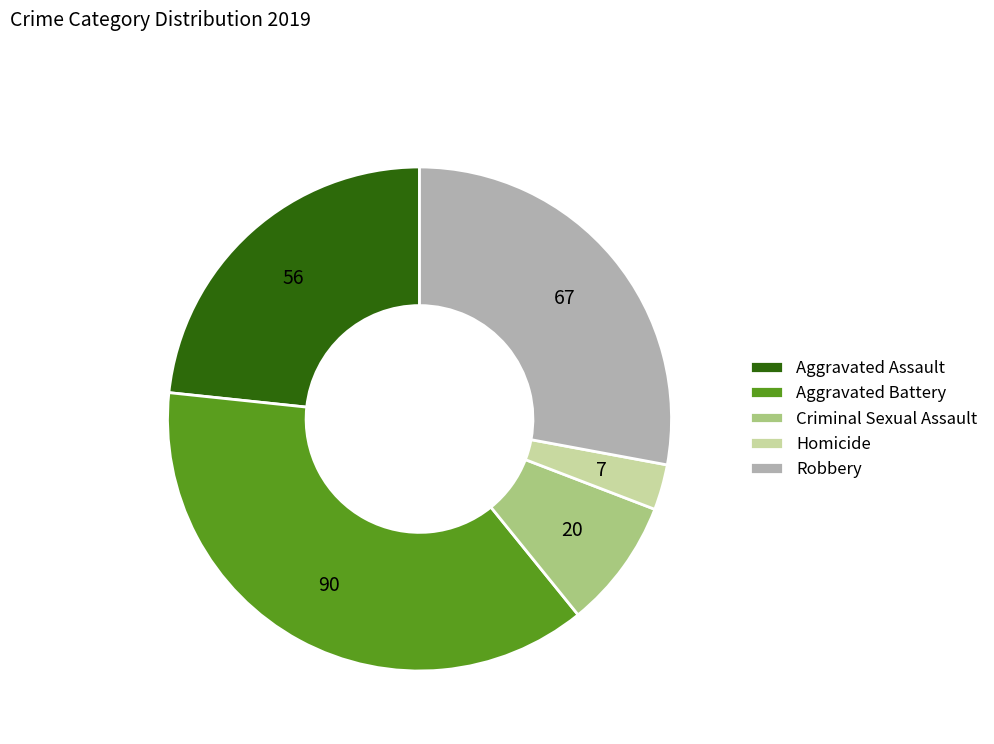

Is it true that Aggravated Battery is 38% of the pie?

True